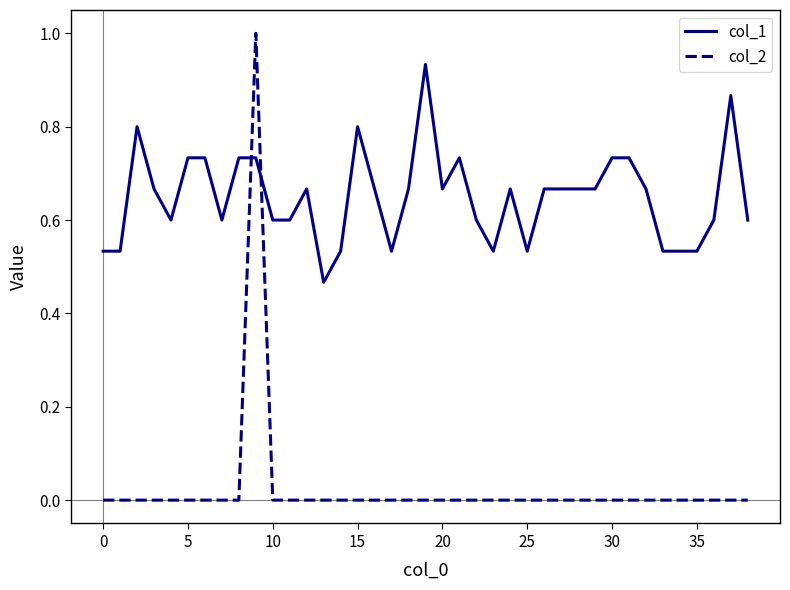

Is this an area chart (filled region under the line)?

No